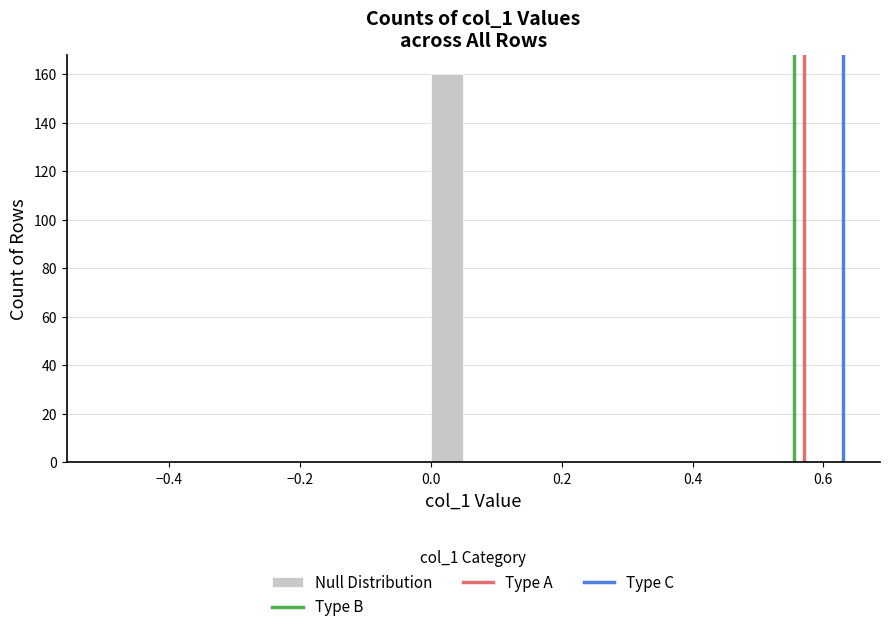

Read against the x-axis, roughly where is the centre of the tallest bar?

0.02